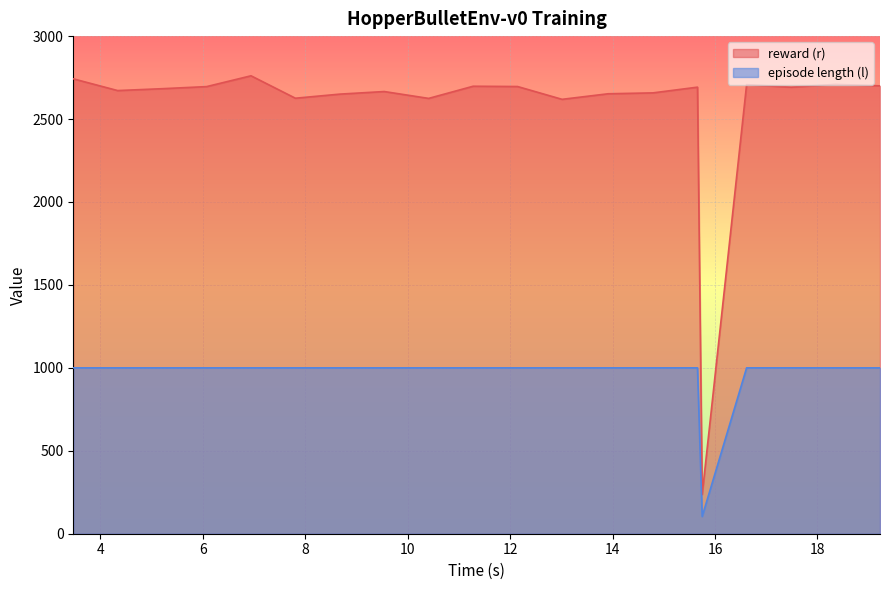

What is the difference between the maximum and minimum values in the reward (r) series?

2523.9